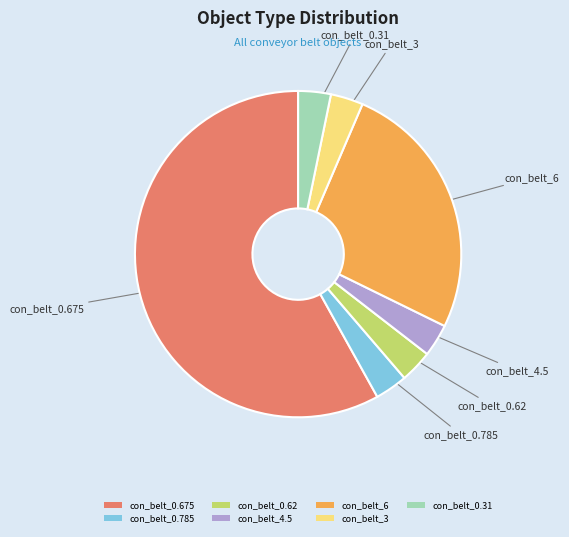

How many slices are in this pie chart?

7